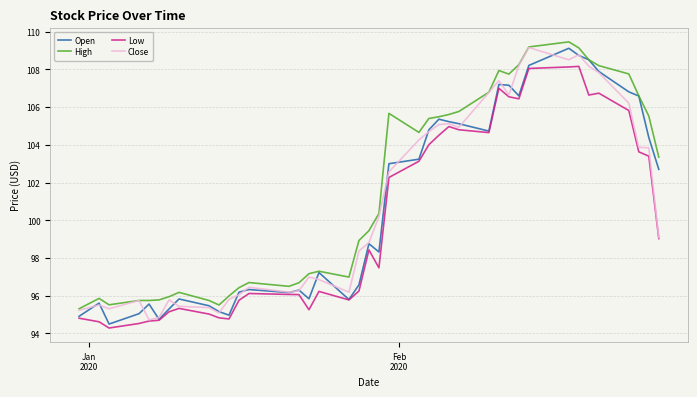

What is the minimum value shown in the chart?

94.3